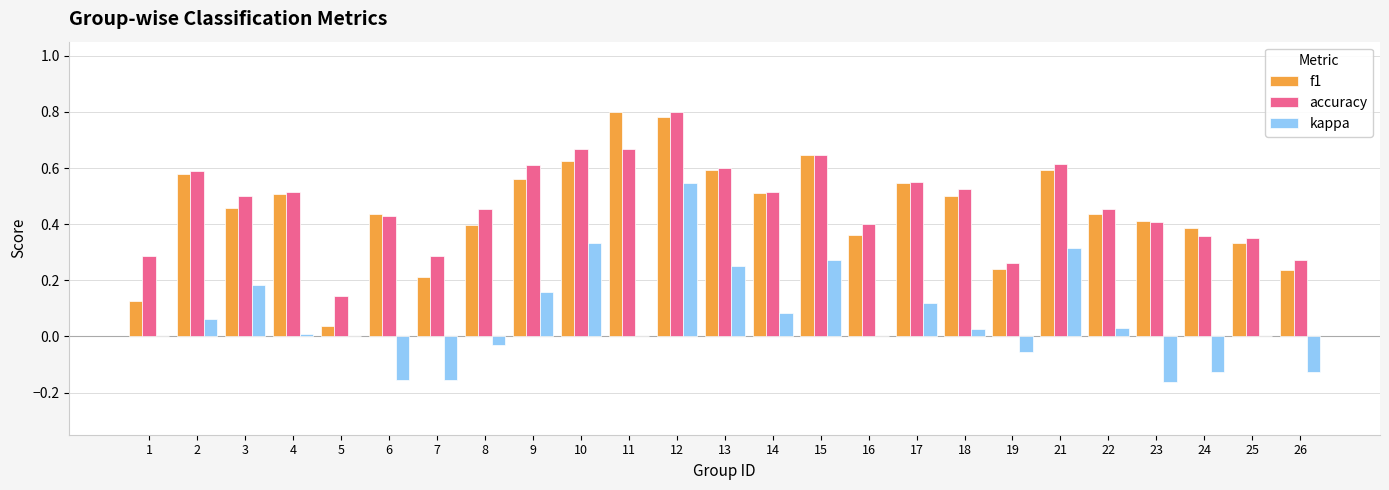

The value of accuracy at 3 is 0.3. True or false?

False